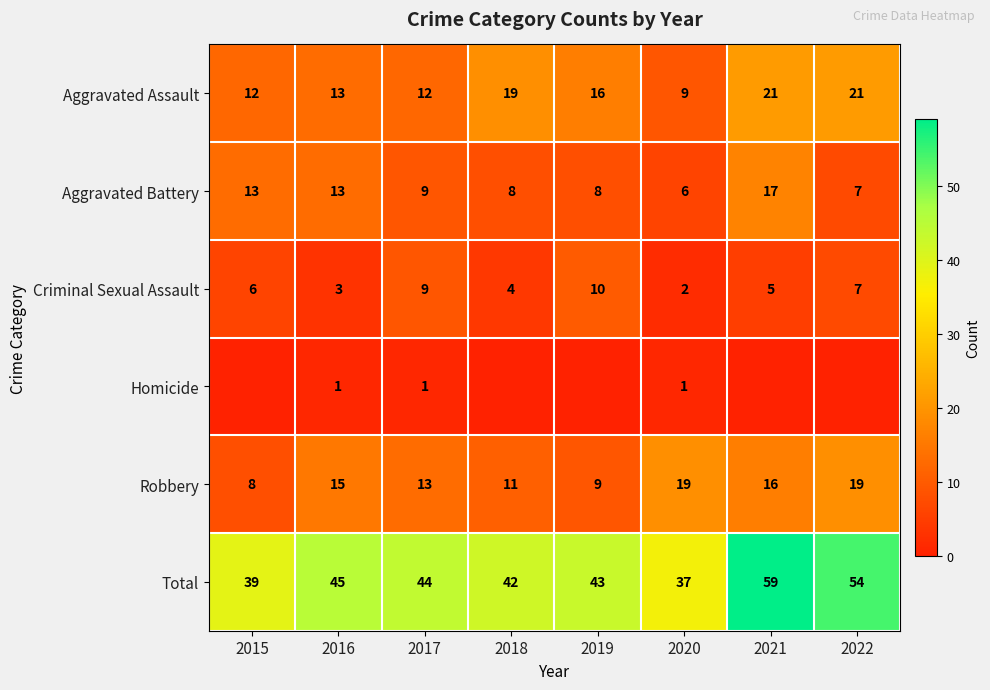

What is the average value of the Total series?

45